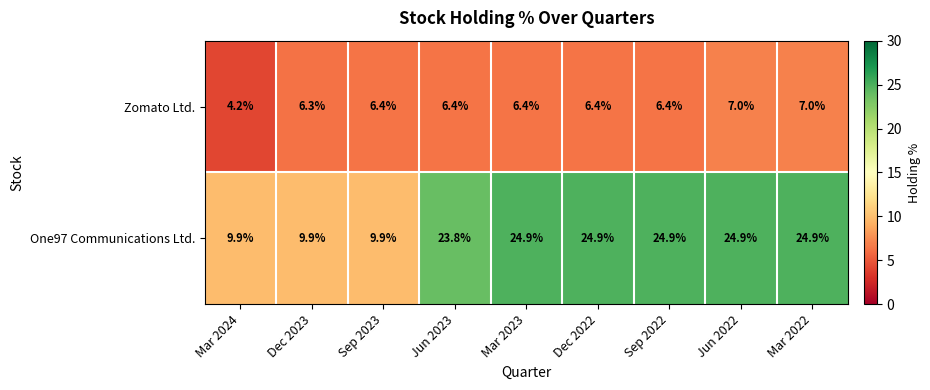

What is the difference between the second highest and minimum values in the Zomato Ltd. series?

2.8